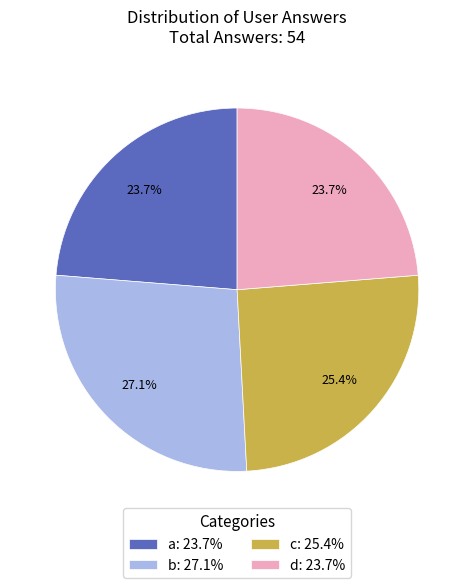

What percentage is NOT represented by b?

72.9%